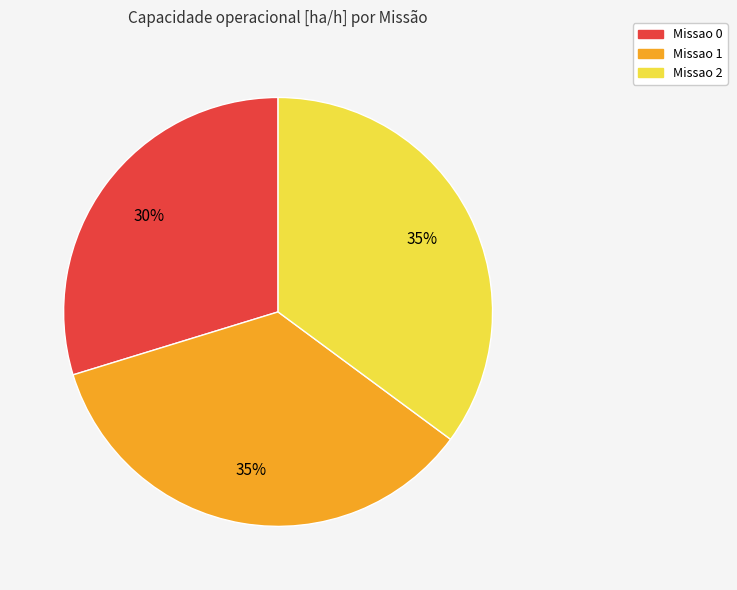

To the nearest percent, what is the difference between the largest and smallest slice percentages?

5%